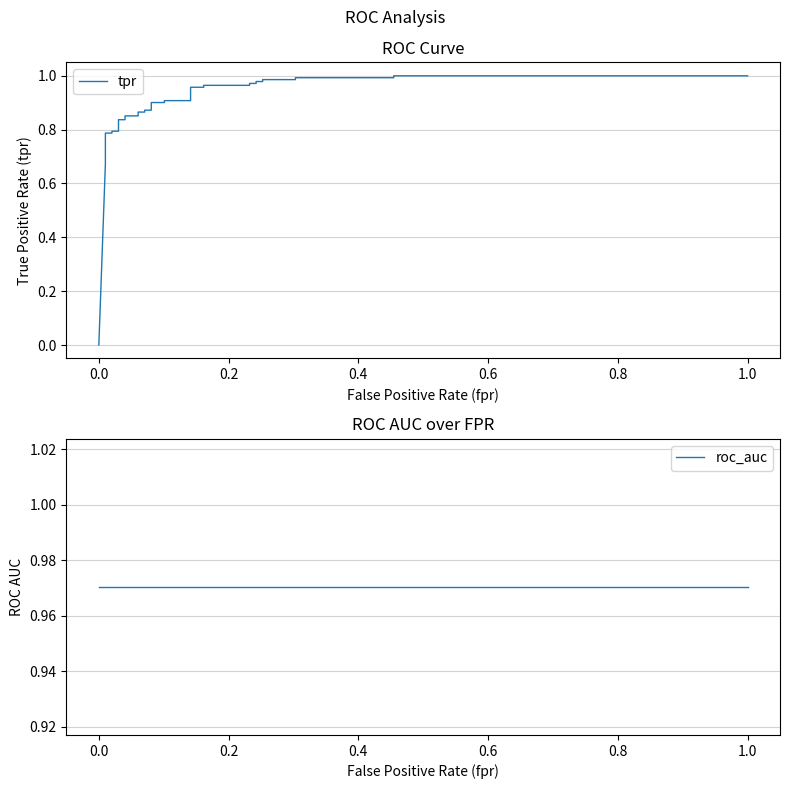

What is the maximum value shown in the chart?

1.0